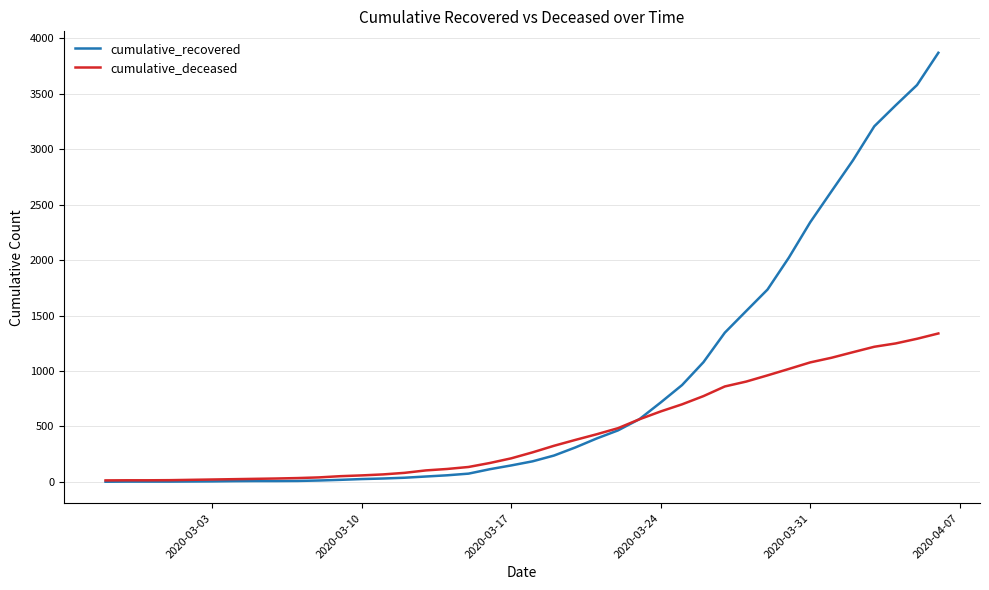

What is the highest value of the cumulative_deceased series?

1339